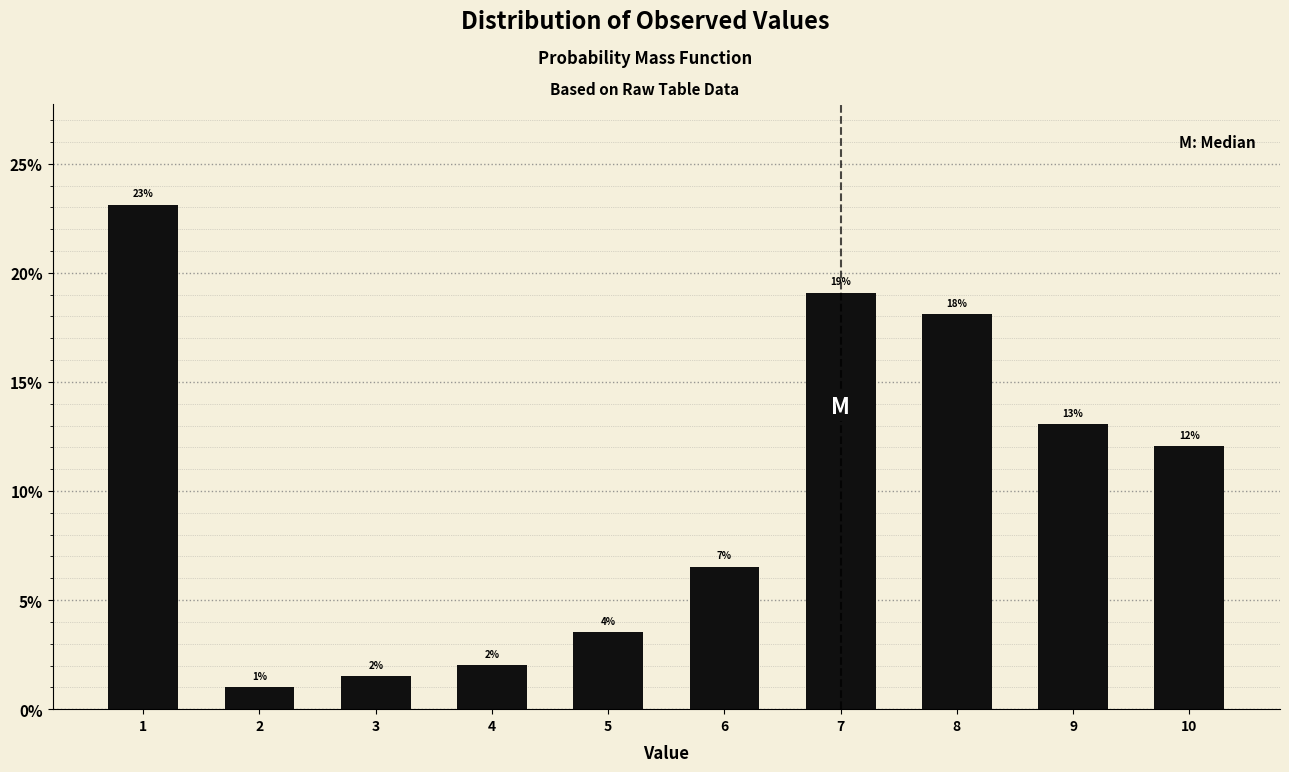

What is the value of the 6th bar from the left?

6.5